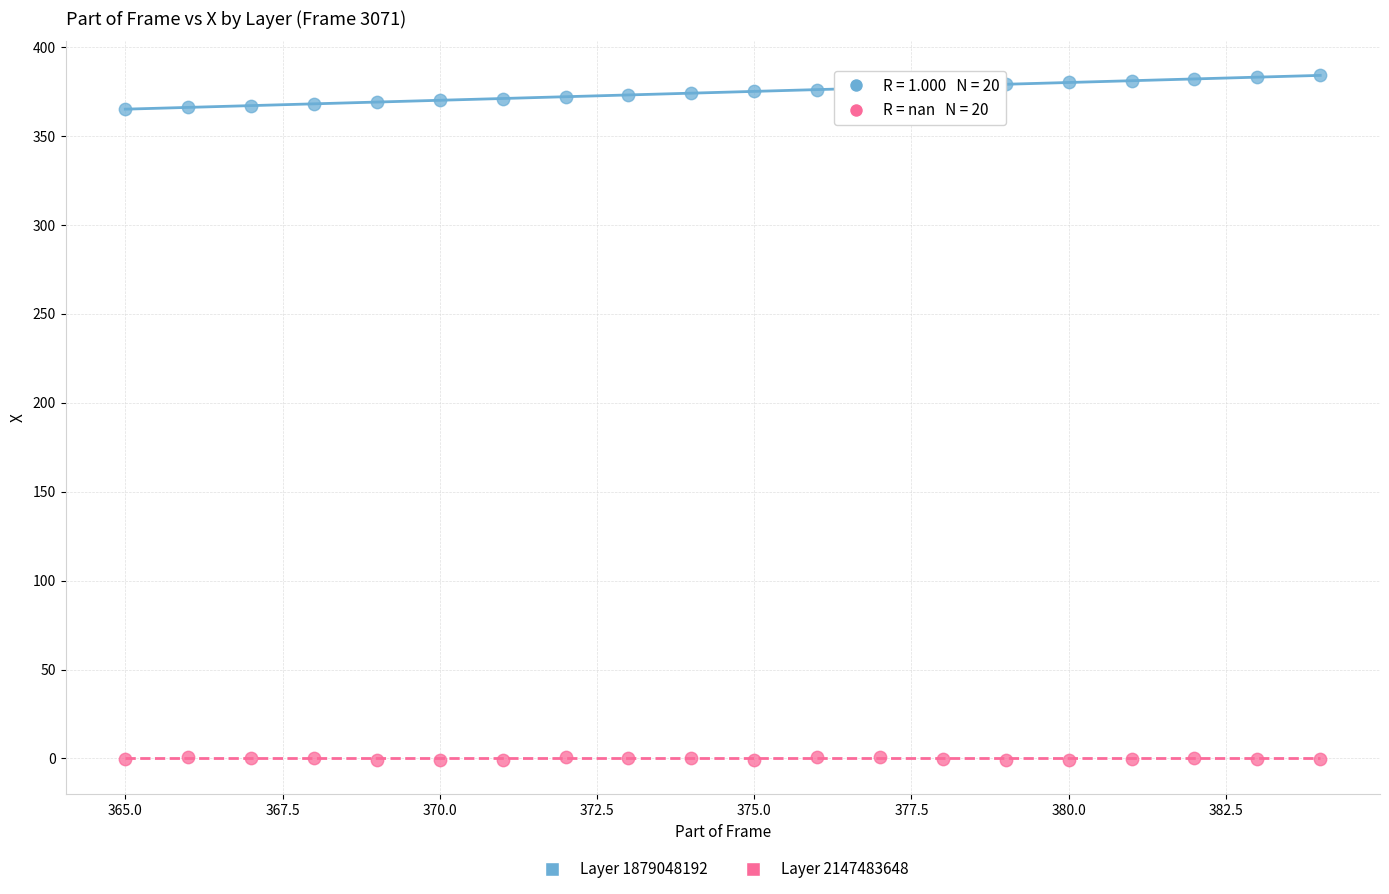

Which series contains the lowest Y value?

Layer 2147483648